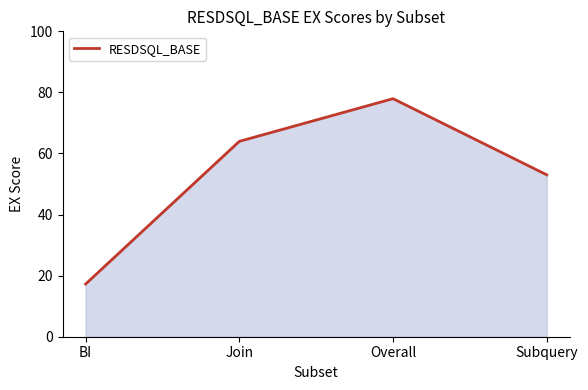

How many lines are shown in the chart?

1